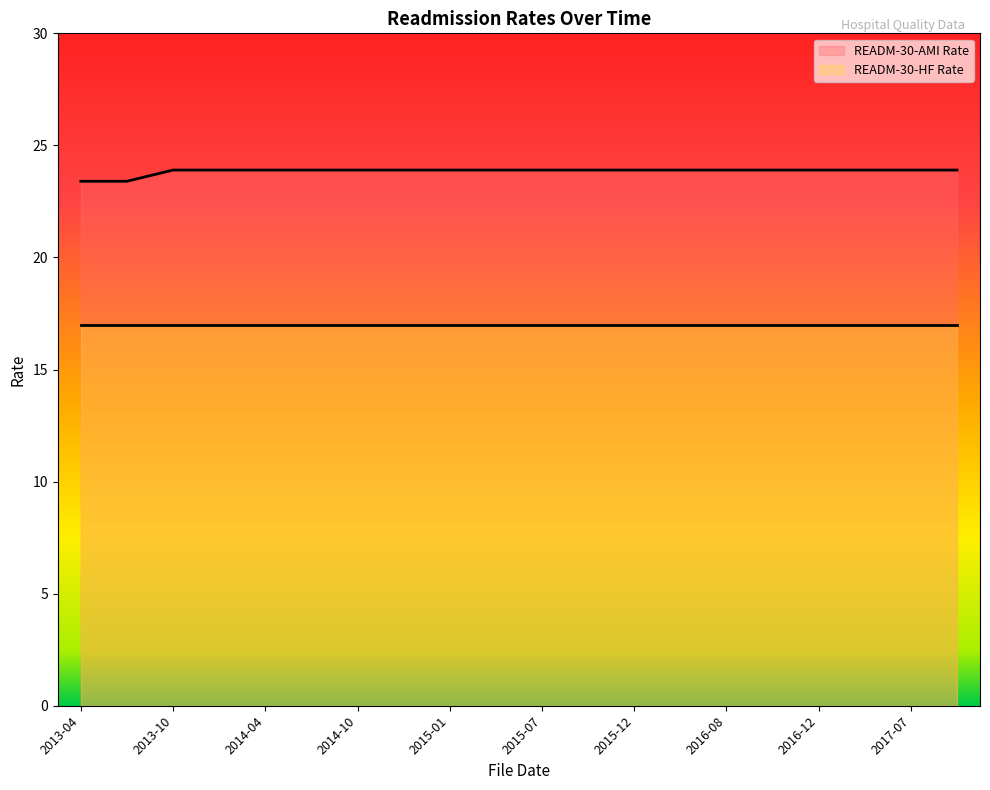

The chart shows a value of 36.5 at 2015-04. True or false?

False